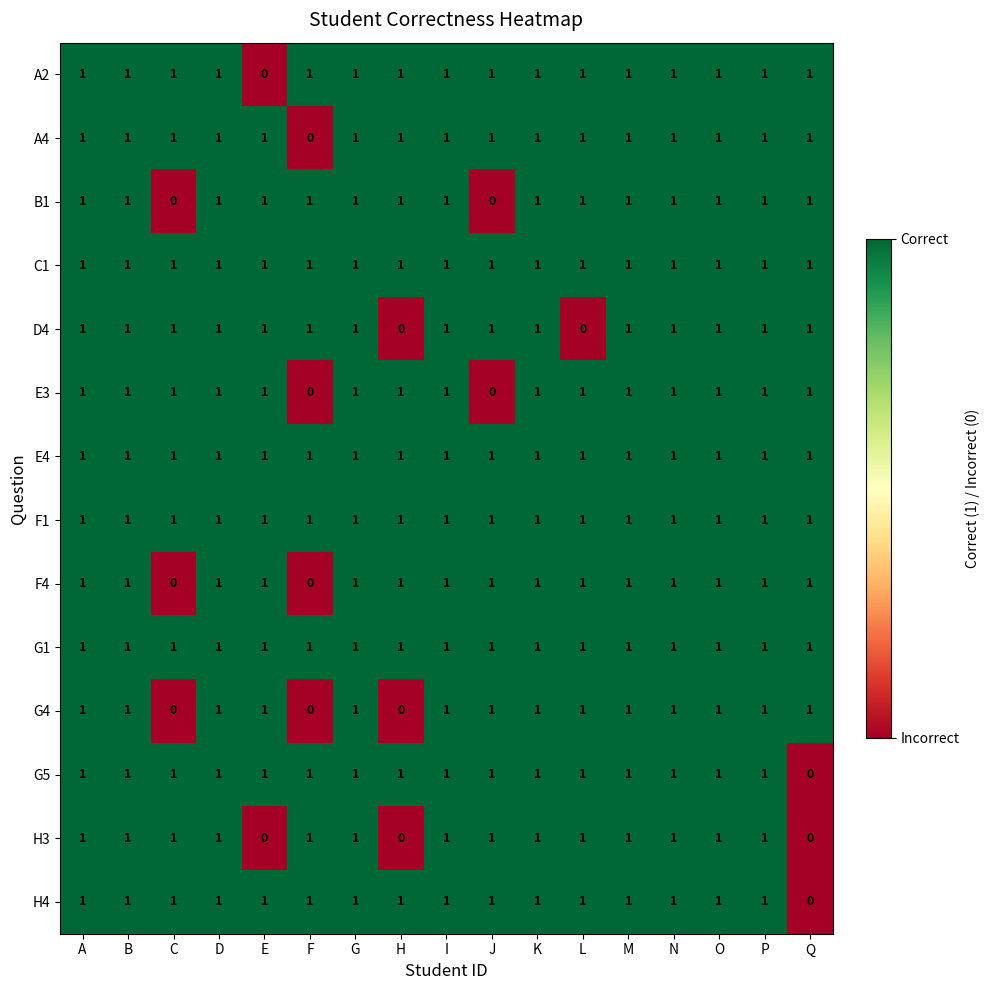

At which label is A4 closest to 0?

F